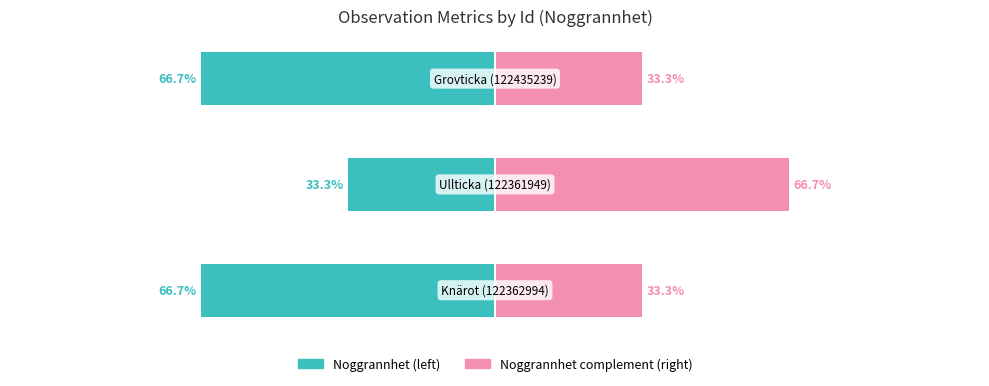

Reading right to left, list all the values displayed in this chart.

Noggrannhet (left): 2=-66.7	1=-33.3	0=-66.7
Noggrannhet complement (right): 2=33.3	1=66.7	0=33.3